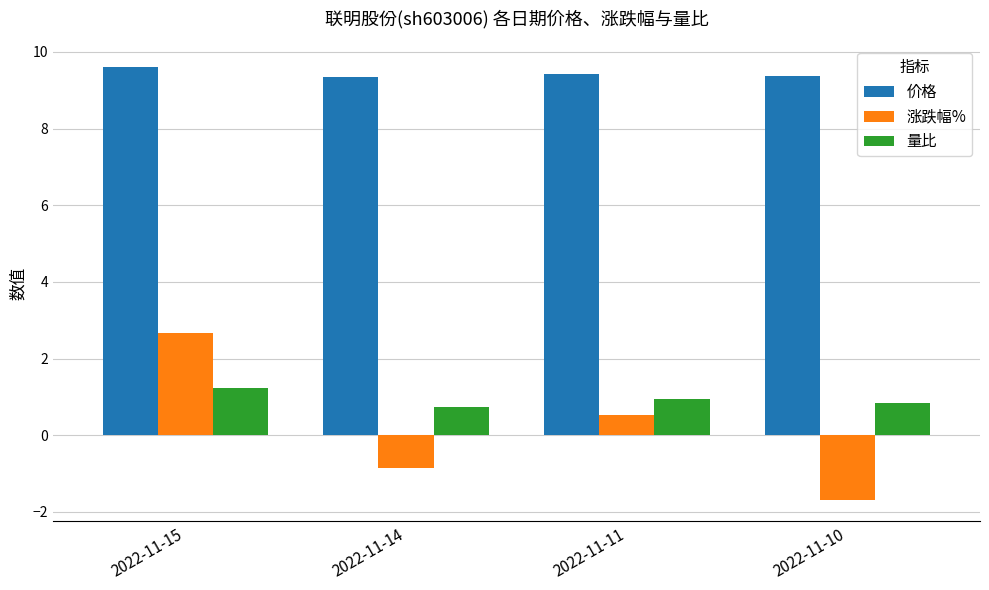

Which label corresponds to the largest value in the chart?

2022-11-15